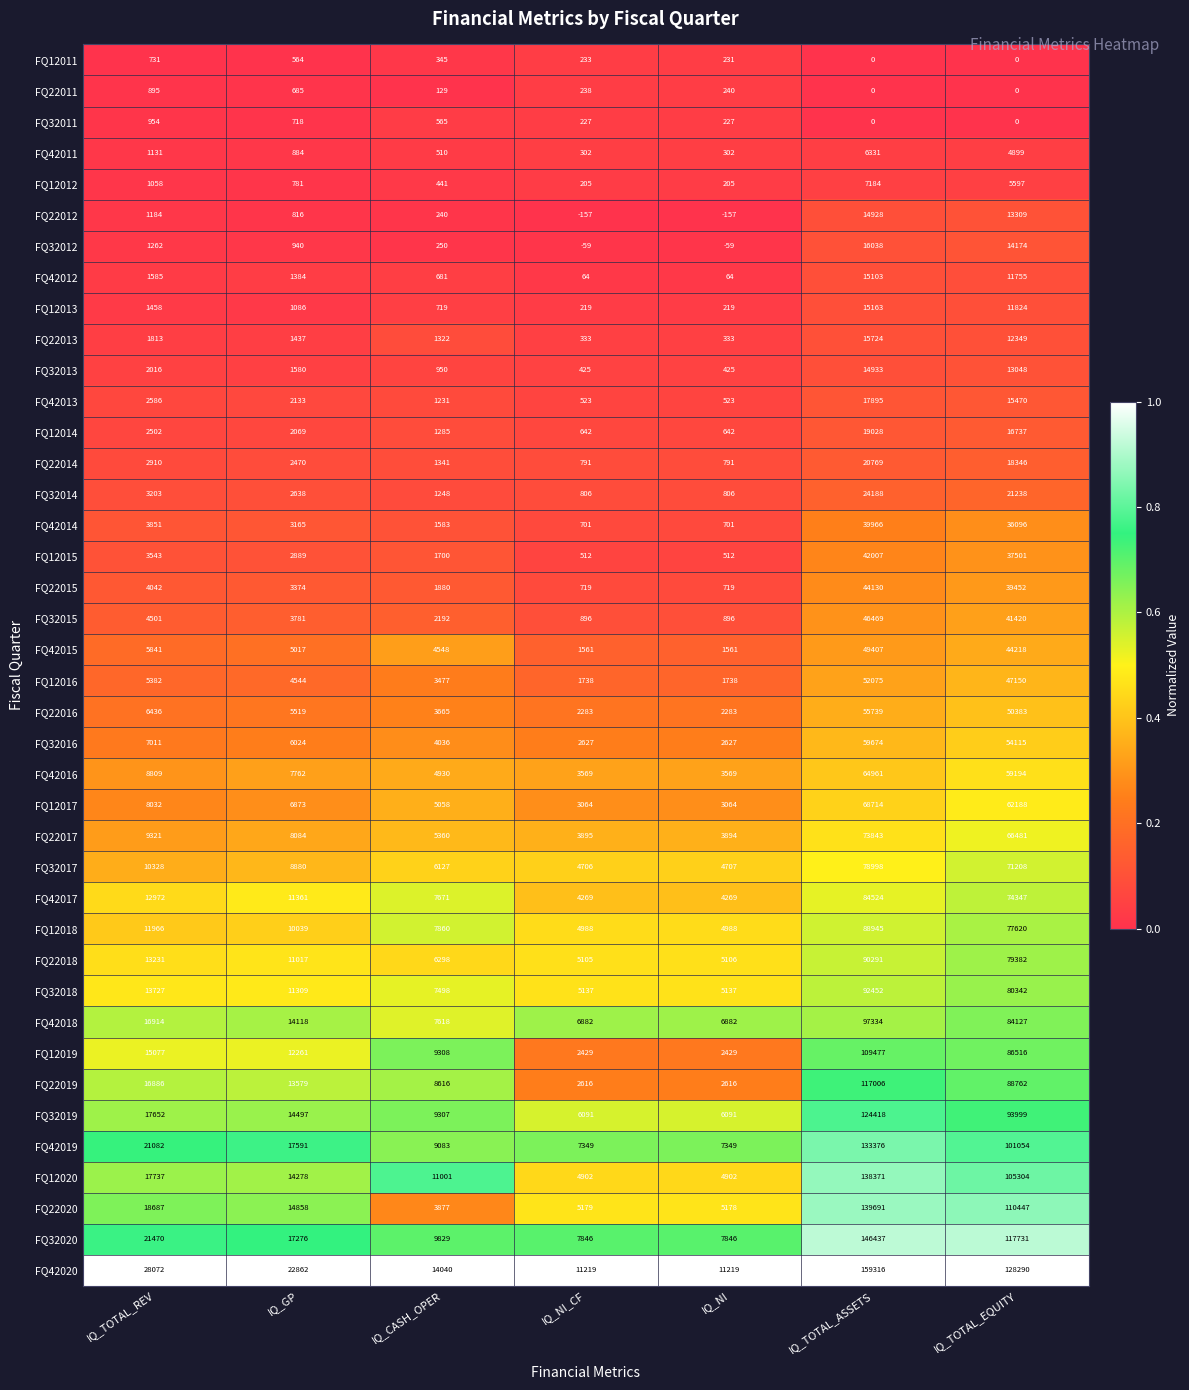

Rank the series by their maximum value, from highest to lowest.

FQ42020, FQ32020, FQ22020, FQ12020, FQ42019, FQ32019, FQ22019, FQ12019, FQ42018, FQ32018, FQ22018, FQ12018, FQ42017, FQ32017, FQ22017, FQ12017, FQ42016, FQ32016, FQ22016, FQ12016, FQ42015, FQ32015, FQ22015, FQ12015, FQ42014, FQ32014, FQ22014, FQ12014, FQ42013, FQ32012, FQ22013, FQ12013, FQ42012, FQ32013, FQ22012, FQ12012, FQ42011, FQ32011, FQ22011, FQ12011